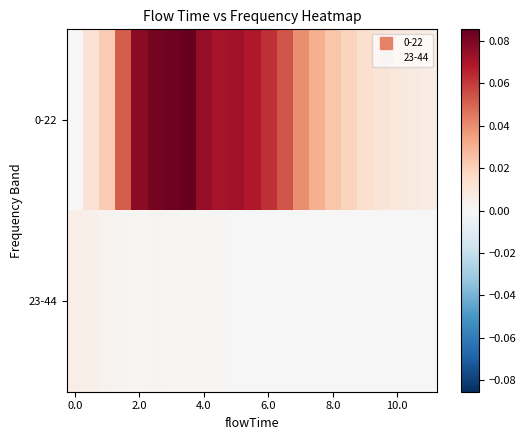

At how many categories does at least one series exceed 0?

23